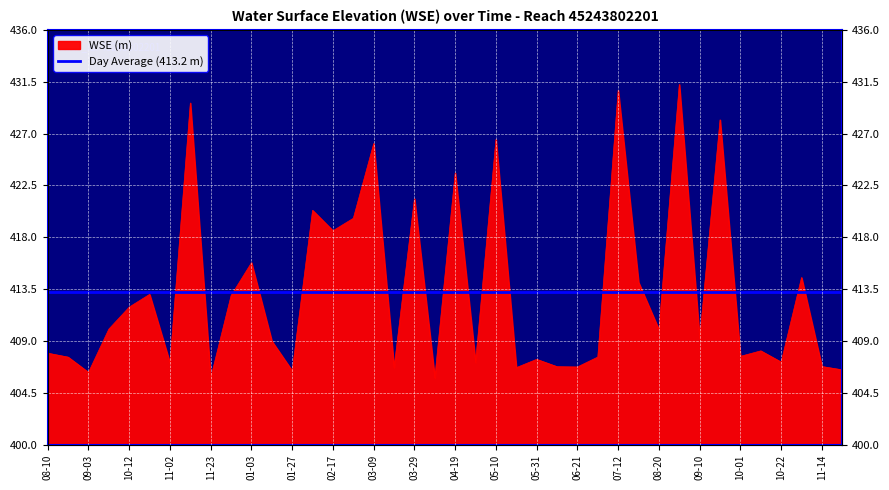

True or false: the data shows 409.2 at 09-10.

True